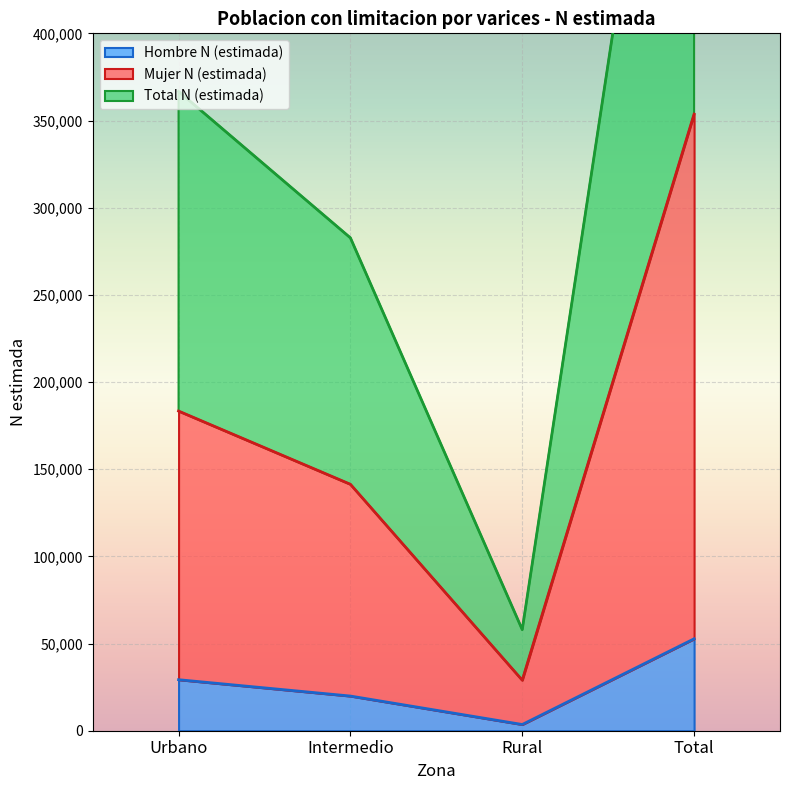

What is the average value of the Mujer N (estimada) series?

176840